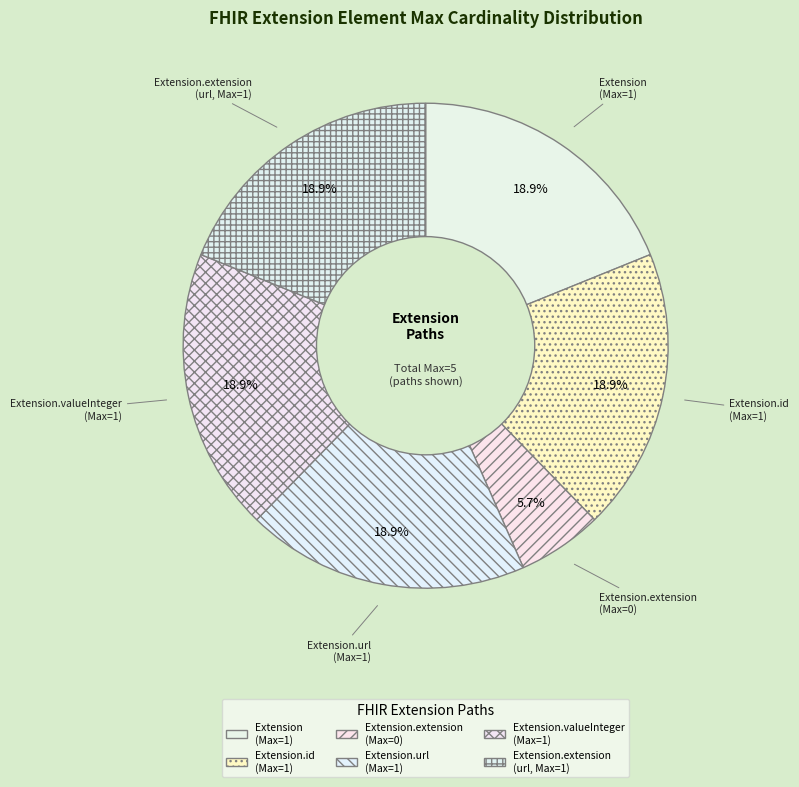

How many slices are in this pie chart?

6